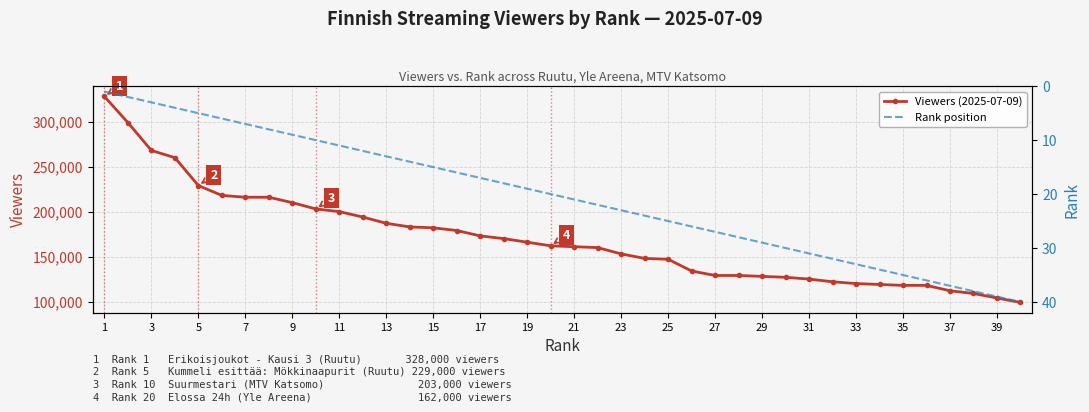

What is the sum of all Rank position values?

820